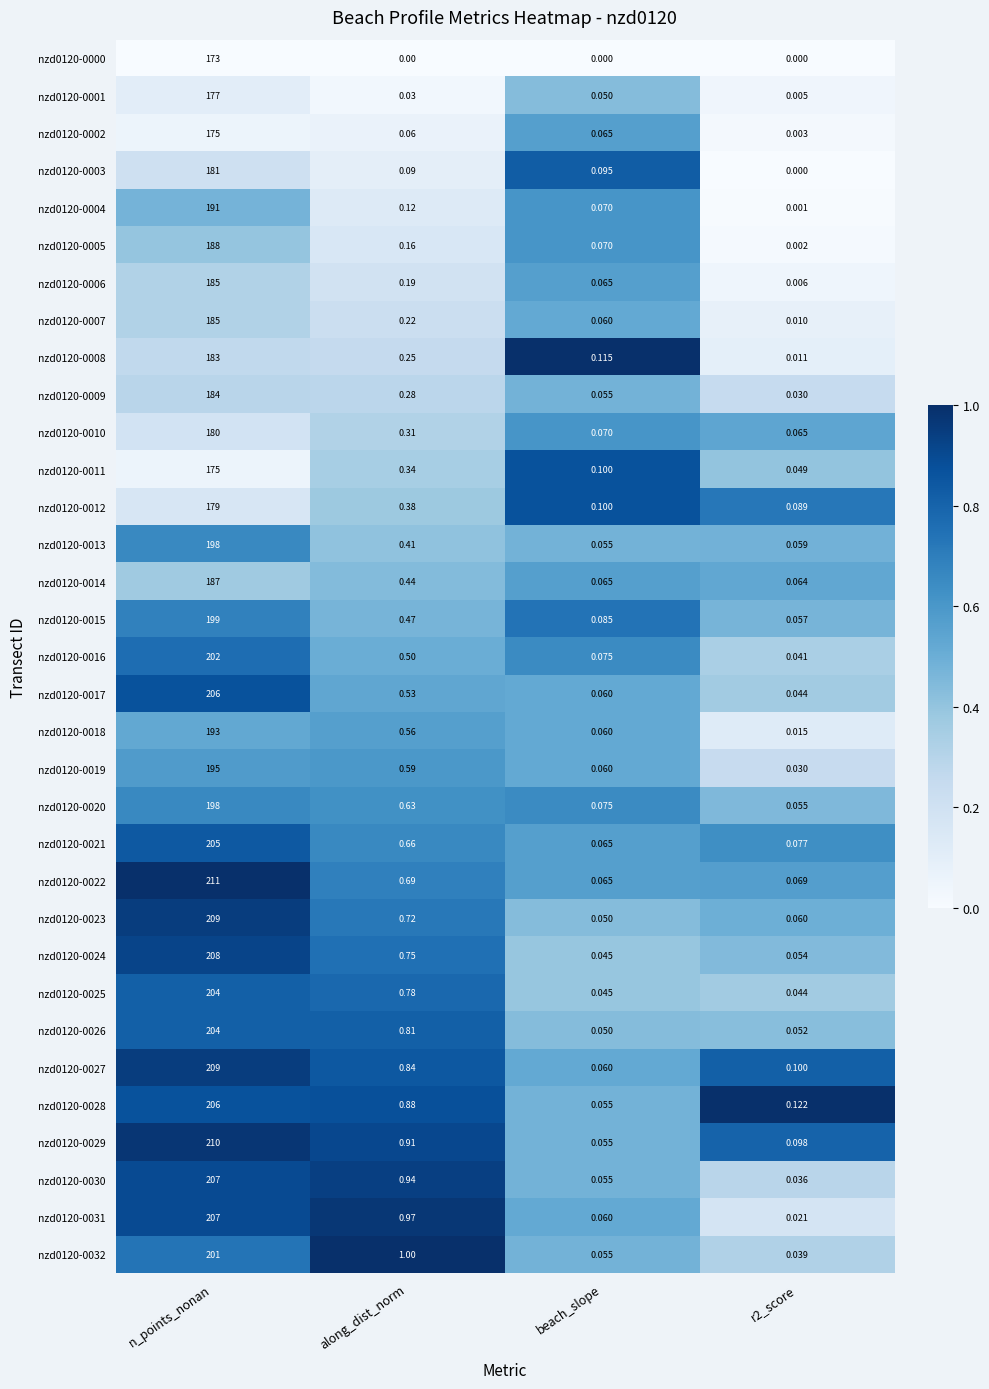

Where is nzd0120-0009 nearest to the value 92?

along_dist_norm